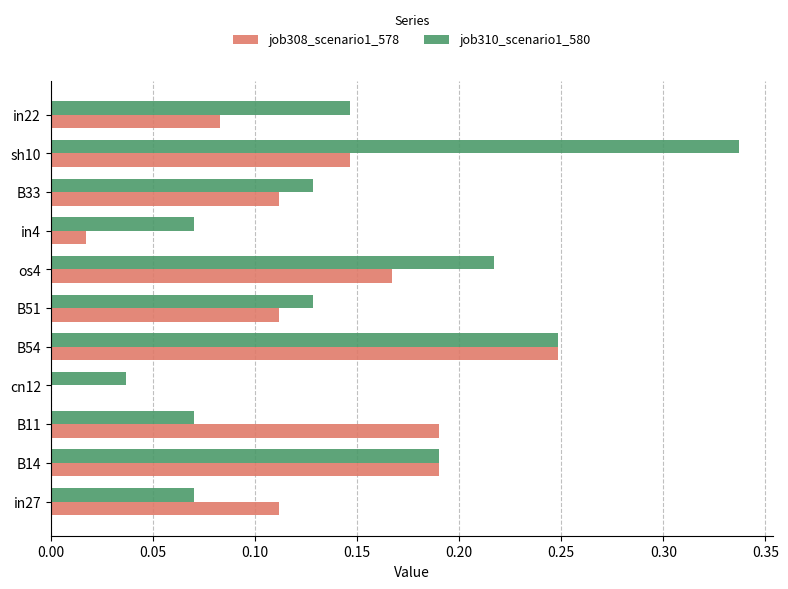

What is the sum of all job308_scenario1_578 values?

1.4